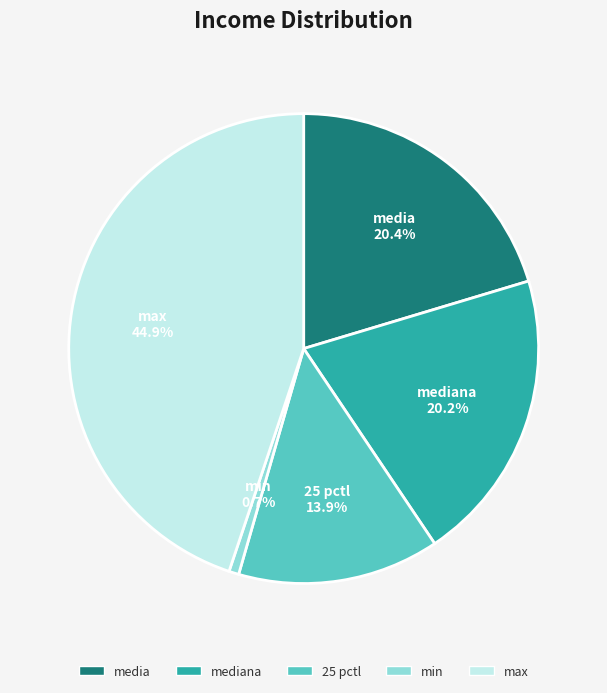

Does any single category account for the majority?

No